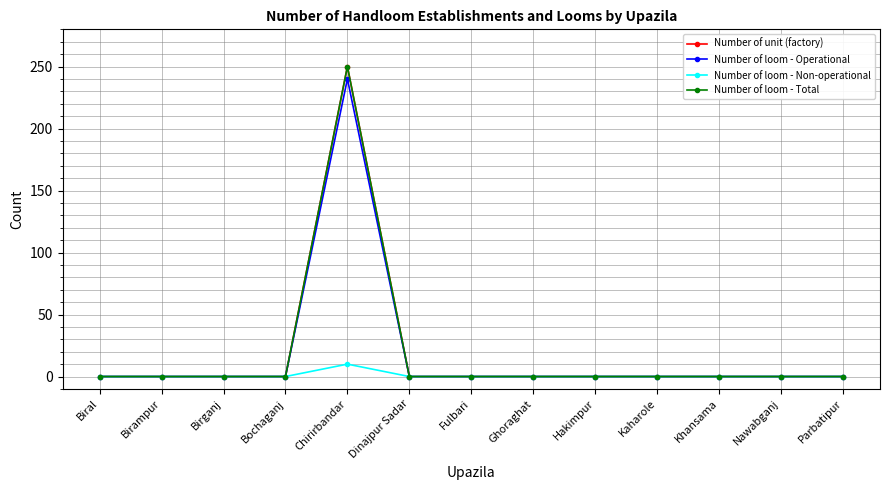

Is the value of Number of loom - Total at Kaharole greater than the value of Number of loom - Non-operational at Dinajpur Sadar?

No